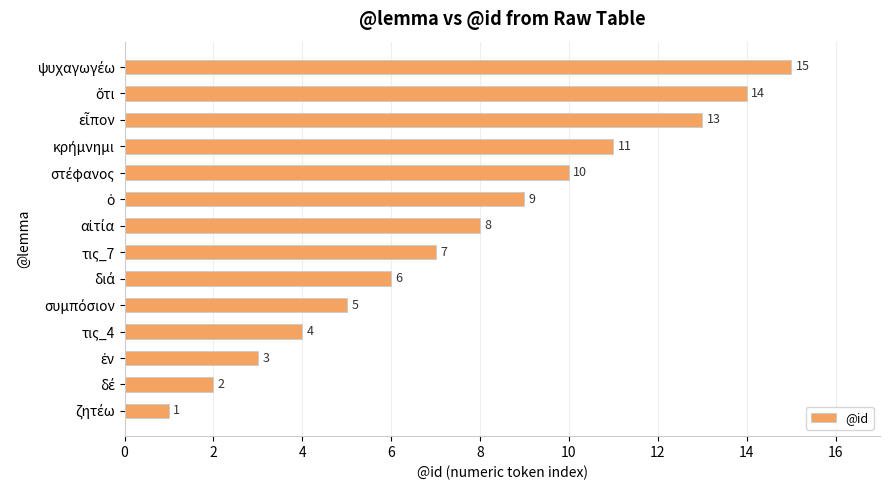

What is the maximum value shown in the chart?

15